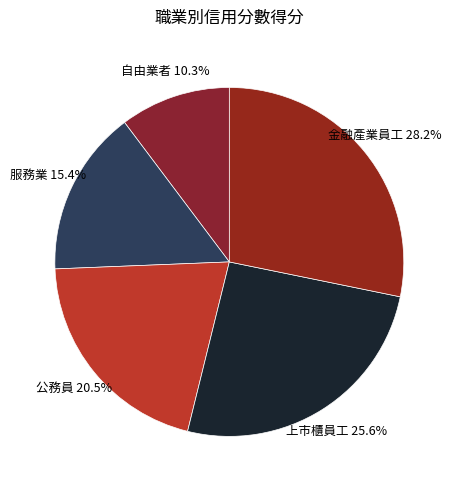

Approximately how many times larger is the value at 金融產業員工 compared to 上市櫃員工?

1.1